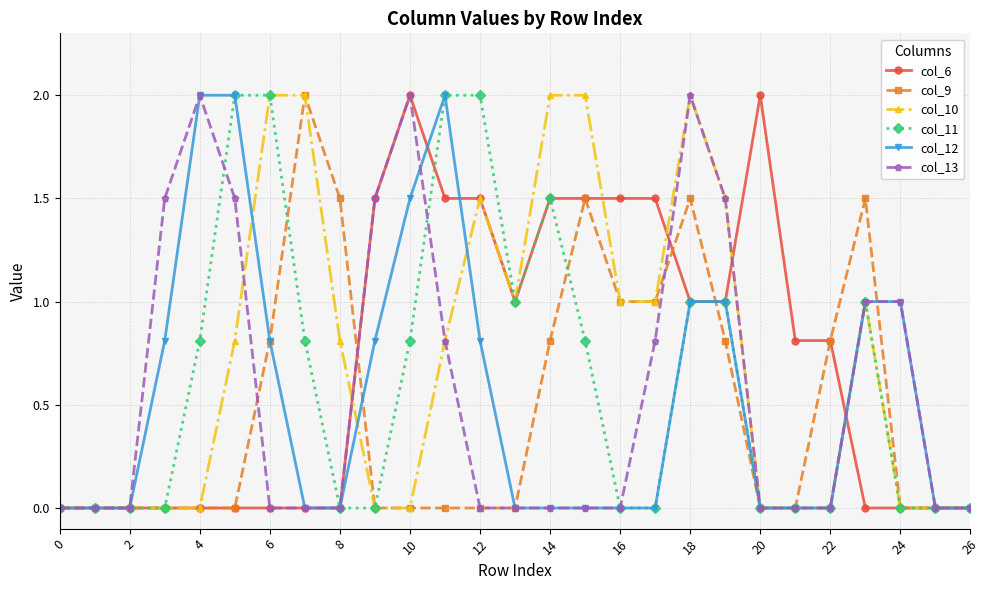

What is the maximum value for col_12?

2.0